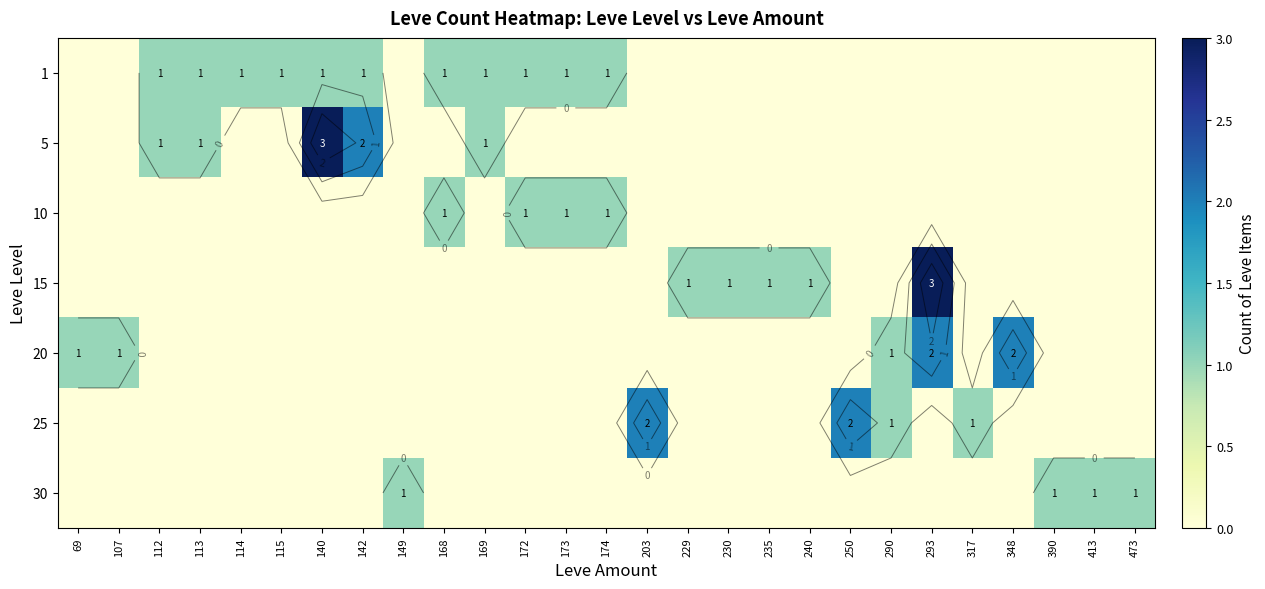

The 15 series shows 0 at 174. True or false?

True